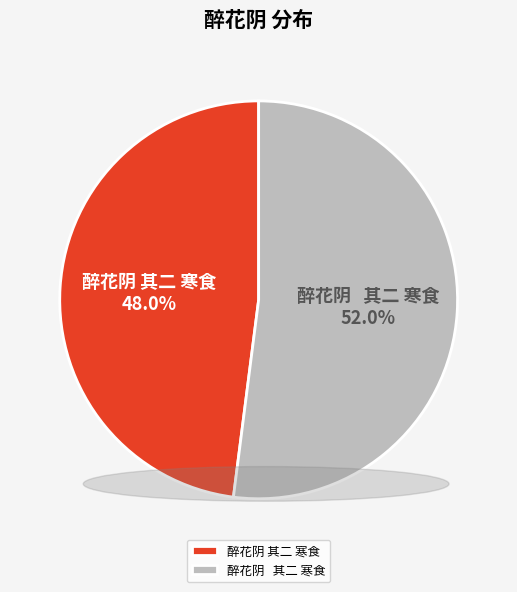

Count the number of slices in the pie.

2